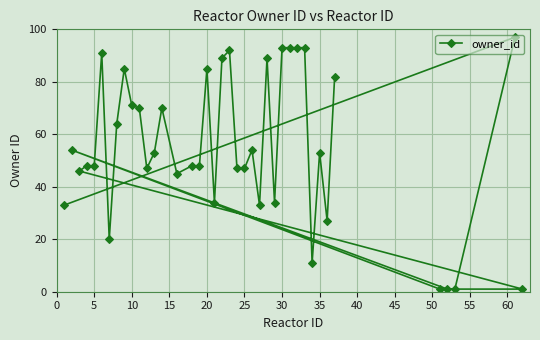

Reading left to right, what are all the values shown in this chart?

33	54	46	48	48	91	20	64	85	71	70	47	53	70	45	48	48	85	34	89	92	47	47	54	33	89	34	93	93	93	93	11	53	27	82	1	1	1	97	1